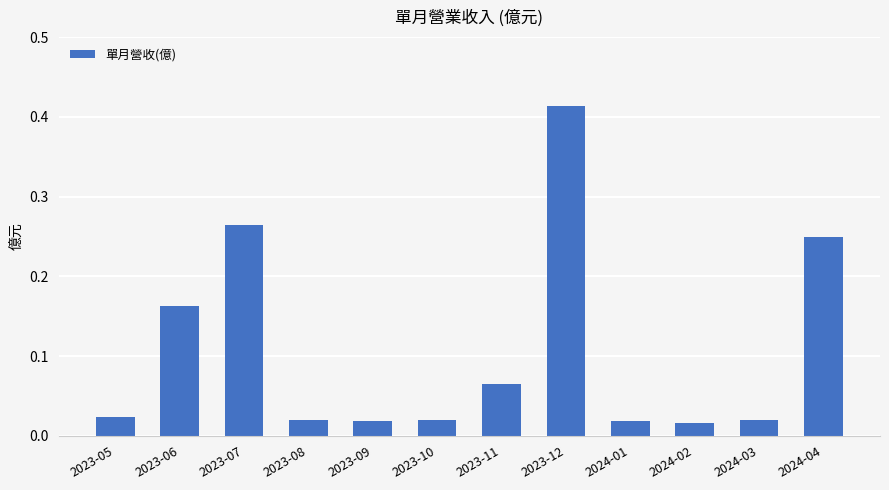

What is the sum of all values?

1.3